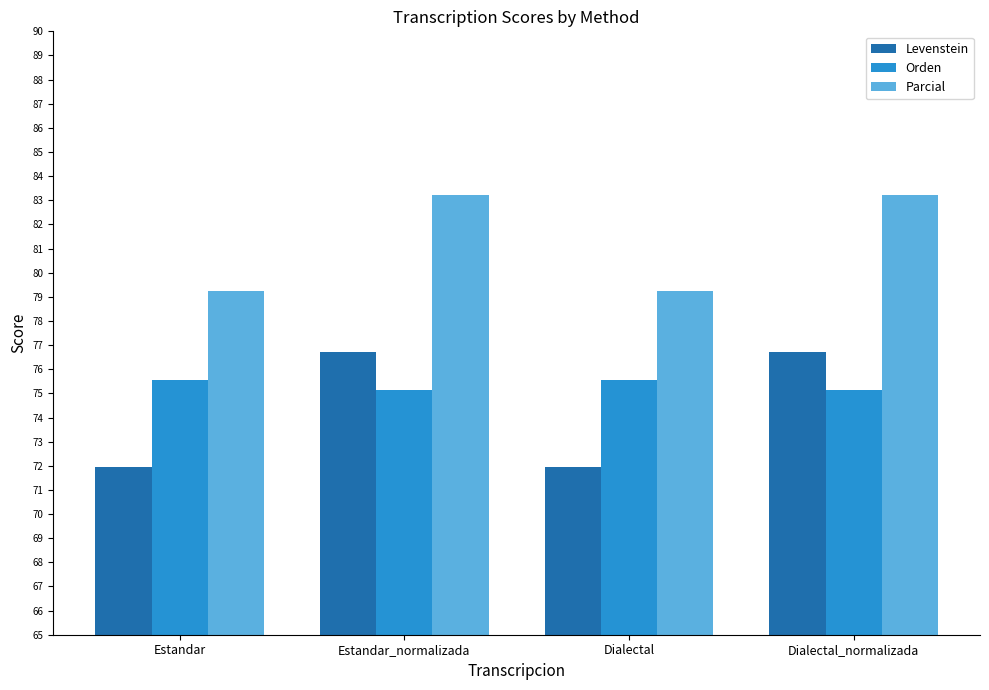

What is the highest value of the Levenstein series?

76.7